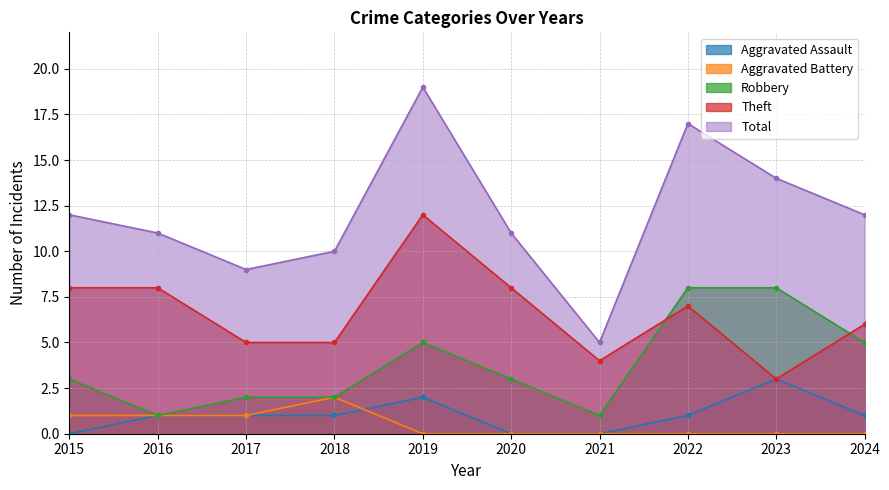

Reading left to right, transcribe all the data shown in this chart.

Aggravated Assault: 0	1	1	1	2	0	0	1	3	1
Aggravated Battery: 1	1	1	2	0	0	0	0	0	0
Robbery: 3	1	2	2	5	3	1	8	8	5
Theft: 8	8	5	5	12	8	4	7	3	6
Total: 12	11	9	10	19	11	5	17	14	12